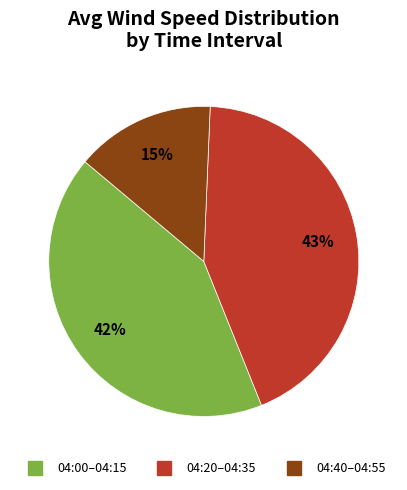

What is the largest slice in the pie chart?

04:20–04:35